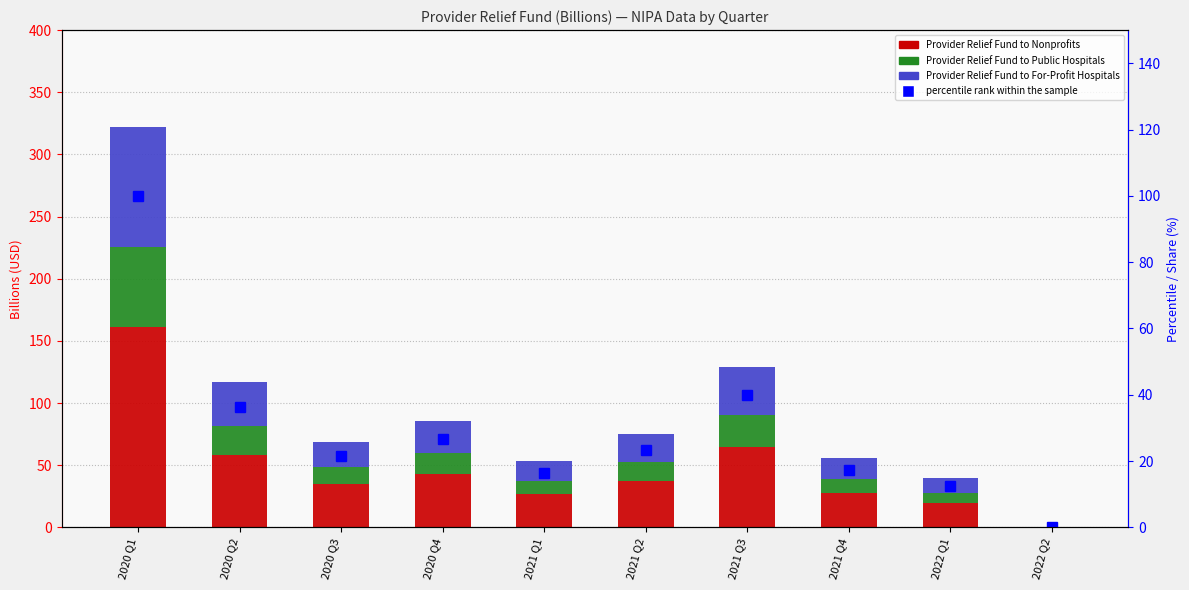

The value of Provider Relief Fund to Public Hospitals at 2021 Q4 is 6.4. True or false?

False